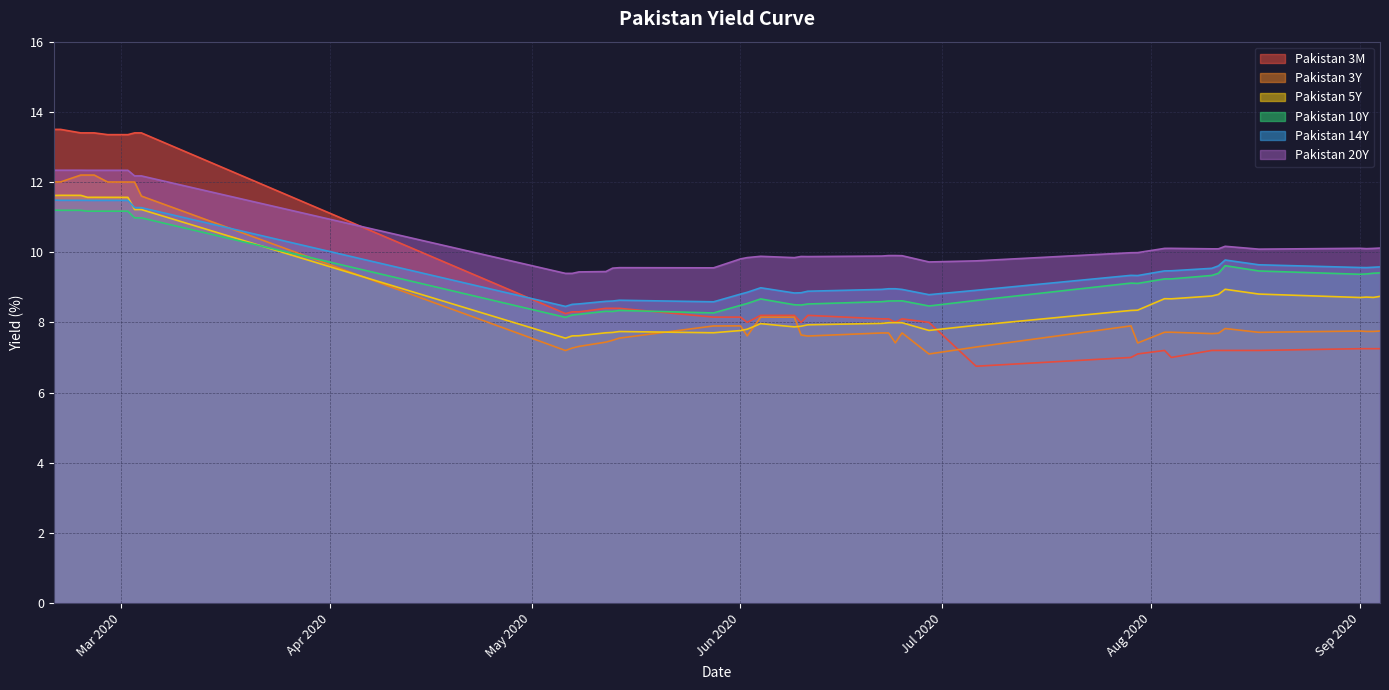

In Pakistan 3Y, how many points are higher than both neighbors (excluding endpoints)?

6